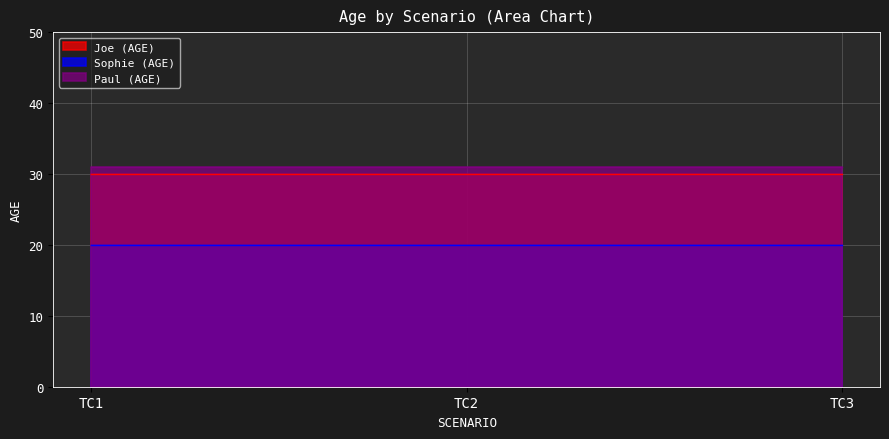

Which series has the widest spread of values?

Joe (AGE)